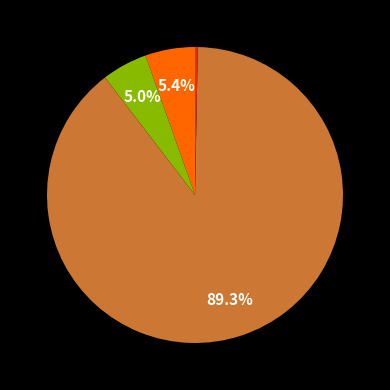

Which slice is the largest?

Training Time